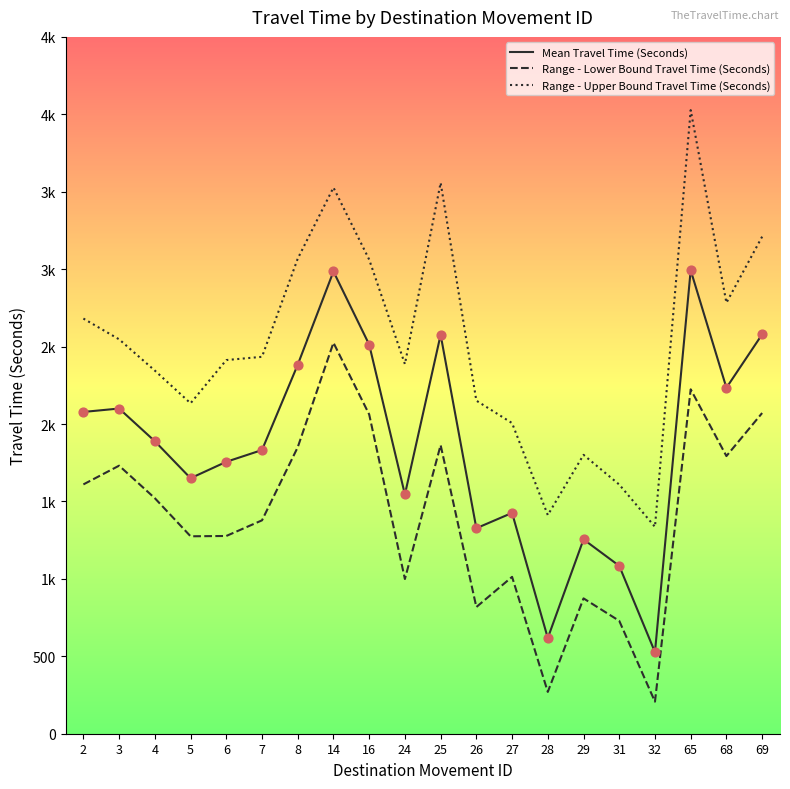

Does the chart have visible grid lines?

No